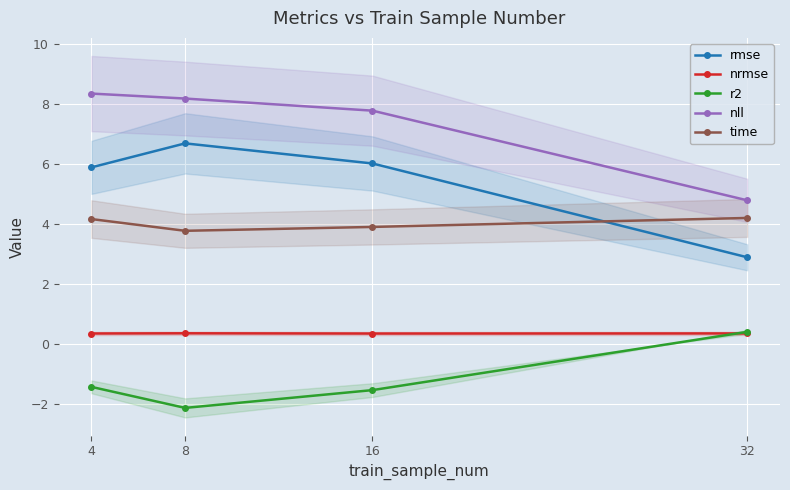

At which label does r2 reach its peak?

32